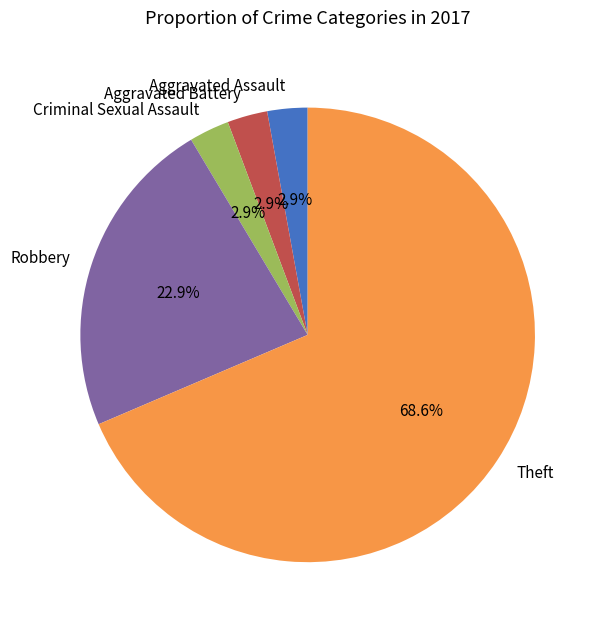

Does Theft represent more than half of the total?

Yes